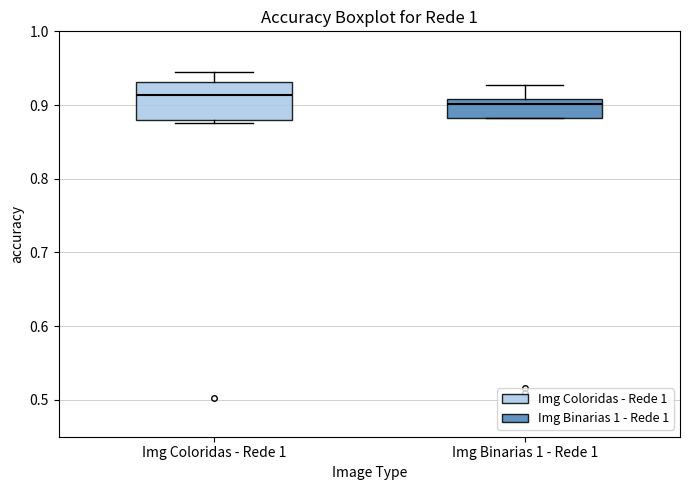

Where does the median line of the box for Img Binarias 1 - Rede 1 sit on the y-axis? The values are not printed on the chart, so give them approximately, as read against the axis.

0.90